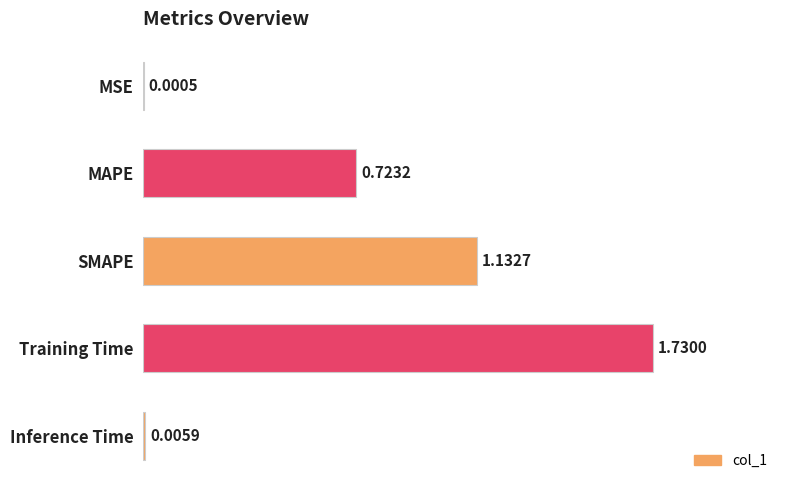

What is the sum of all values?

3.6